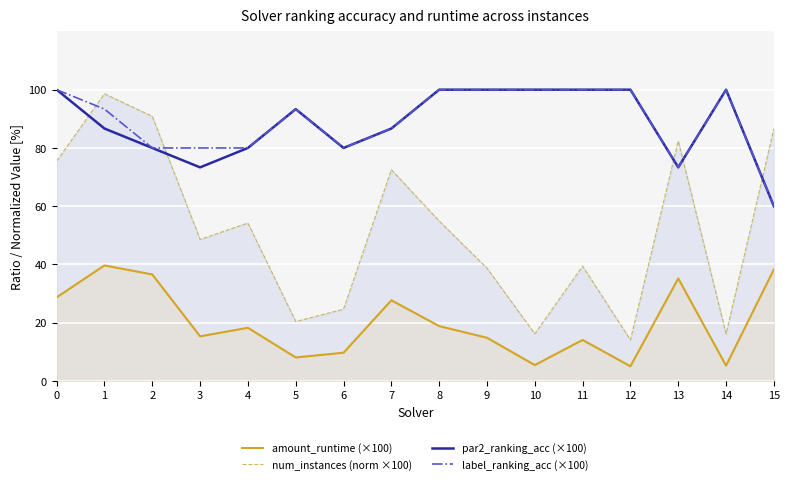

Is the value of num_instances (norm ×100) at 15 greater than the value of par2_ranking_acc (×100) at 10?

No